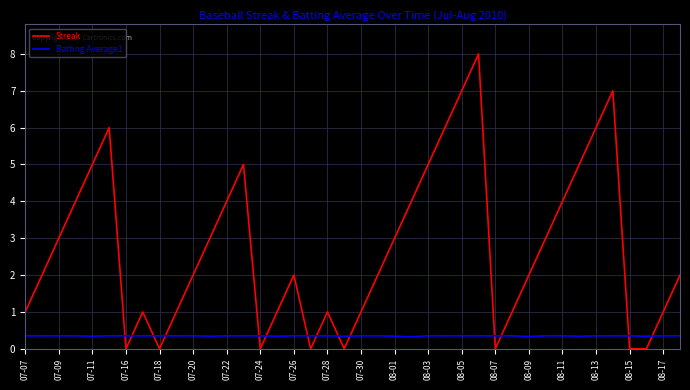

Which series has the largest total across all categories?

Streak